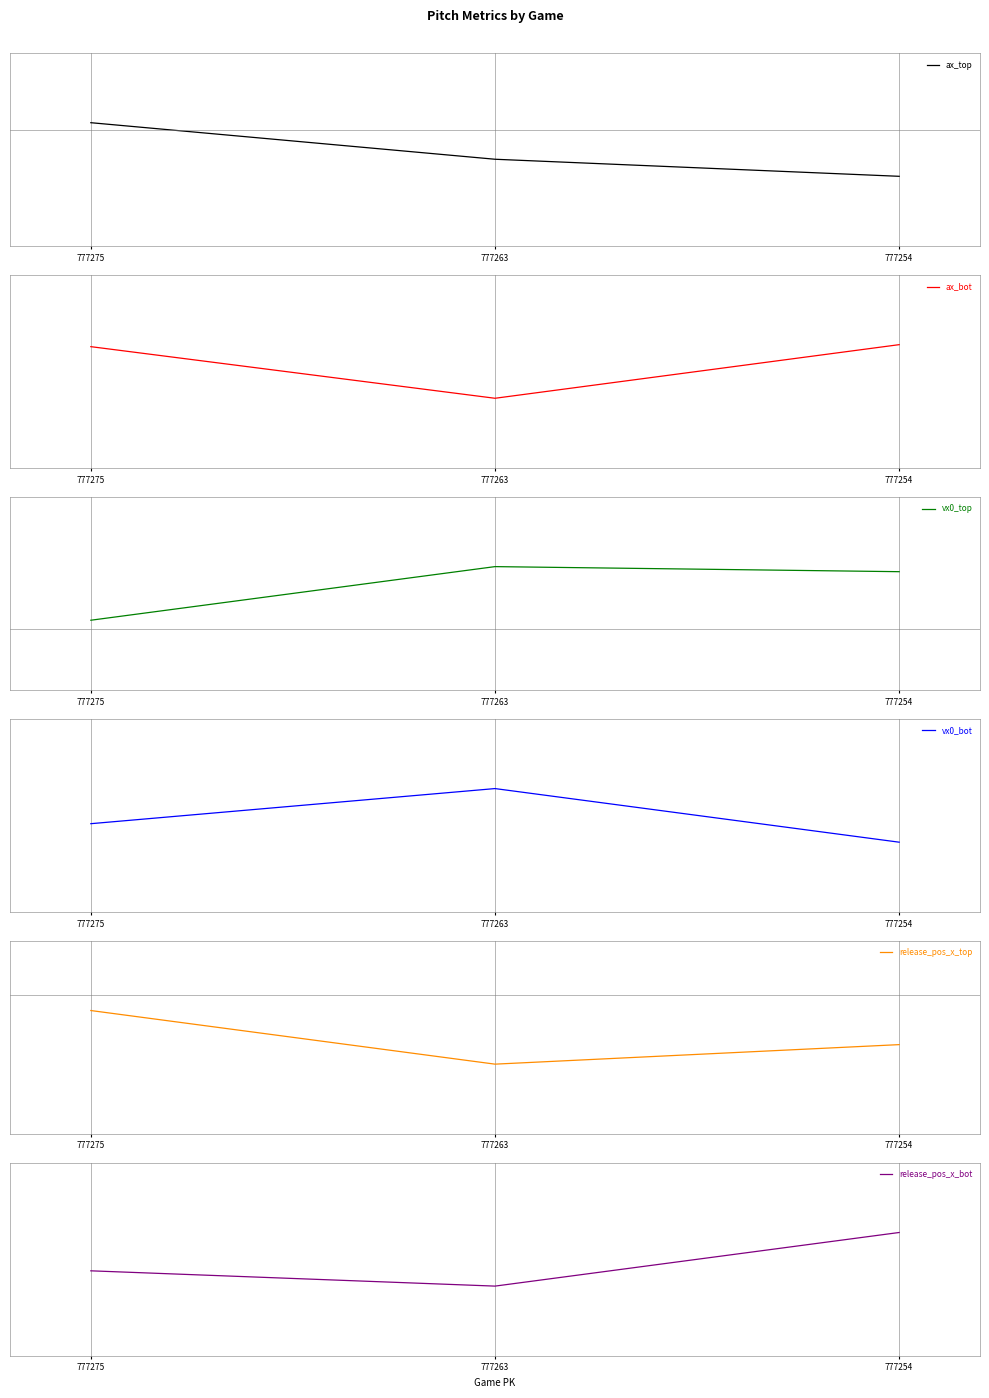

What is the difference between the release_pos_x_bot values at 777263 and 777275?

0.2